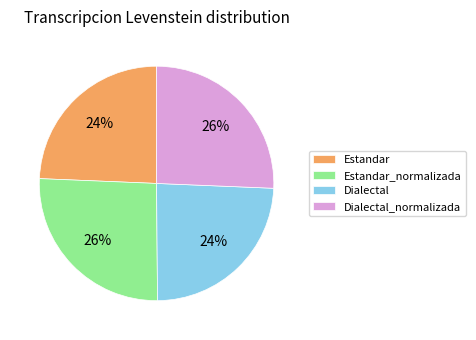

To the nearest percent, what is the average slice percentage?

25%